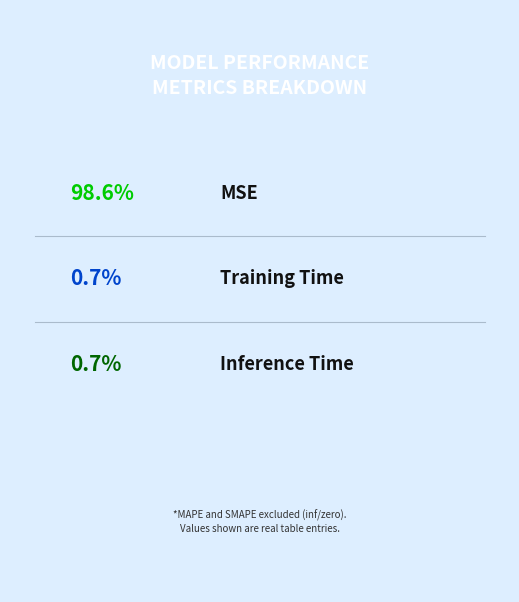

Is it true that MSE is 90% of the pie?

False